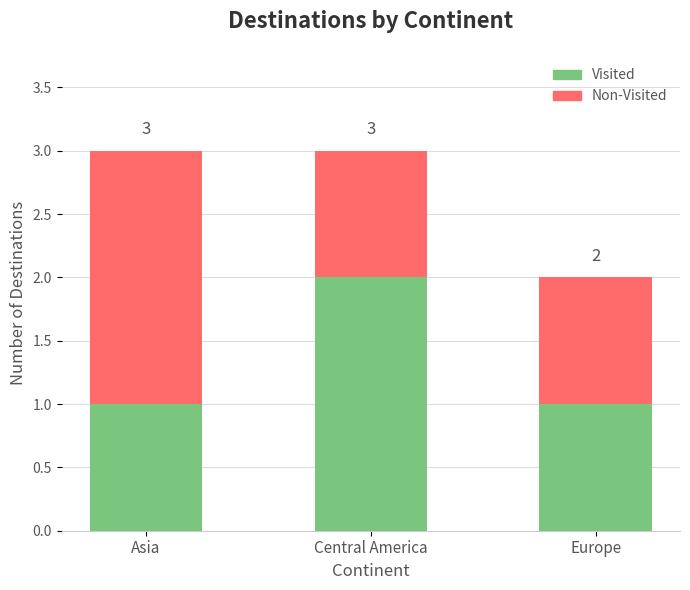

What are all the series names shown in the legend?

Visited, Non-Visited